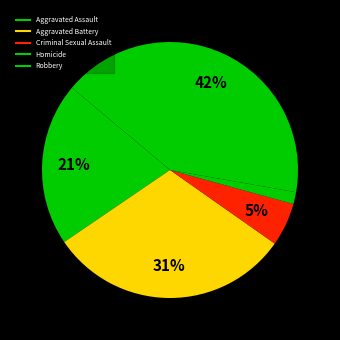

Is the sum of Homicide and Criminal Sexual Assault greater than half?

No